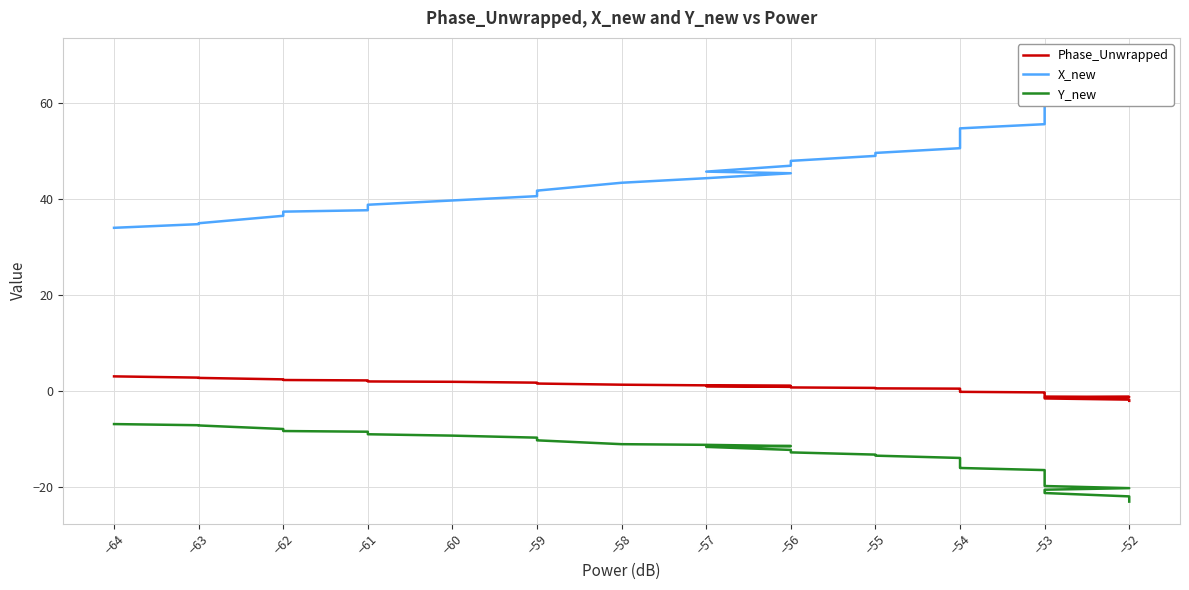

Does the chart display data point markers on the line(s)?

No